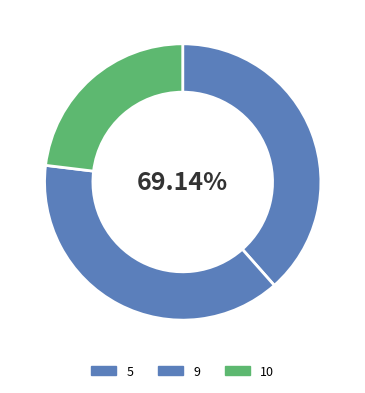

Does 9 represent more than half of the total?

No